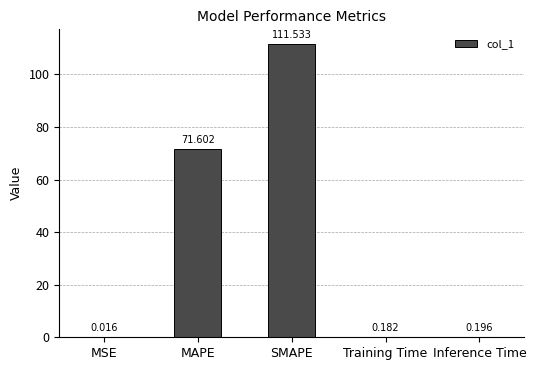

At which label is the value closest to 55?

MAPE